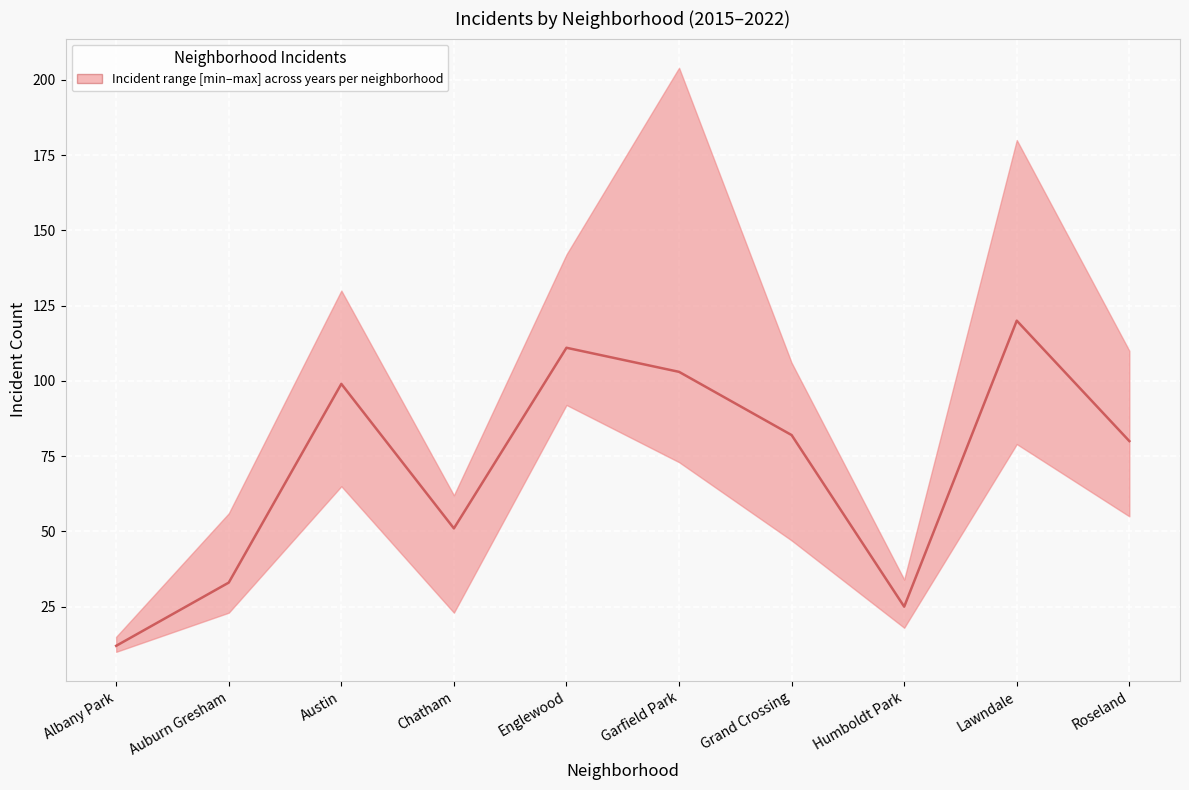

Reading left to right, extract all data points from this chart.

Albany Park=12	Auburn Gresham=33	Austin=99	Chatham=51	Englewood=111	Garfield Park=103	Grand Crossing=82	Humboldt Park=25	Lawndale=120	Roseland=80